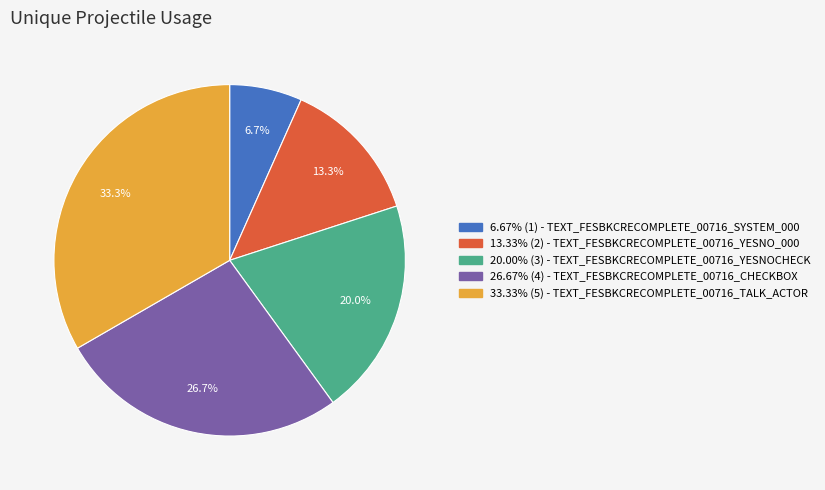

Is there a majority slice in this chart?

No